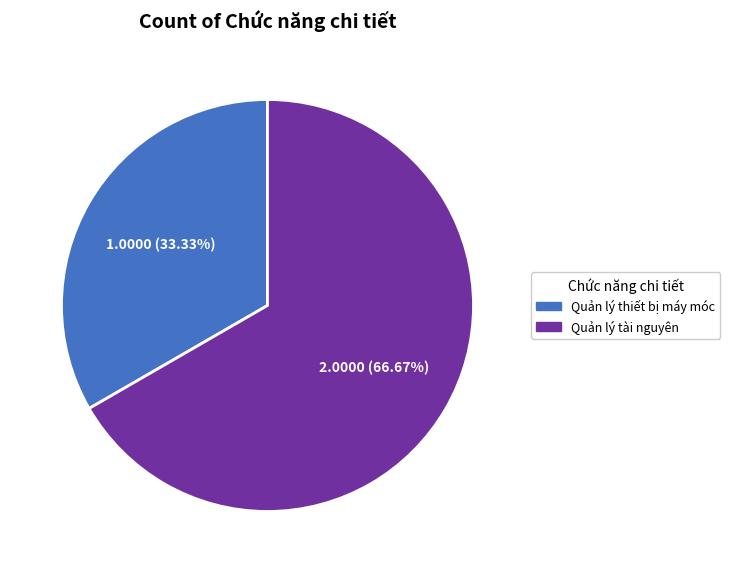

To the nearest percent, what percentage of the pie is Quản lý tài nguyên?

67%